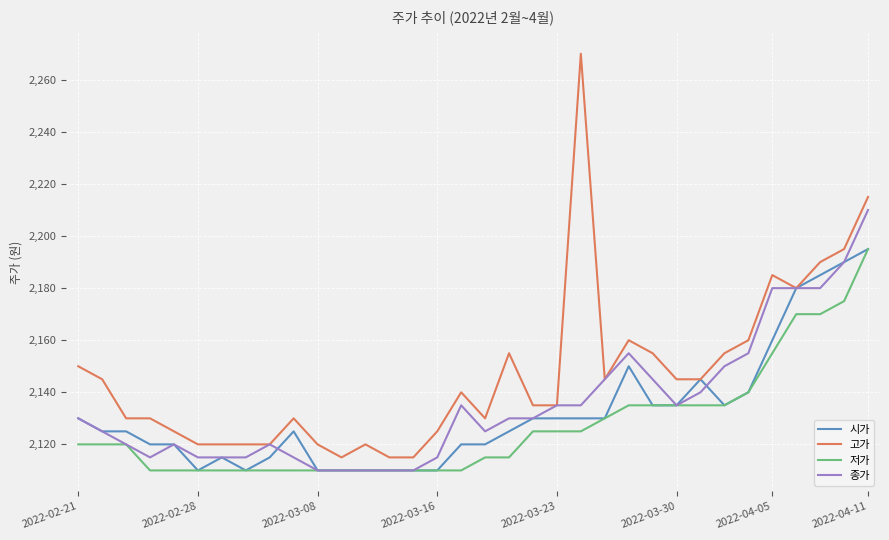

What is the minimum value for 종가?

2110